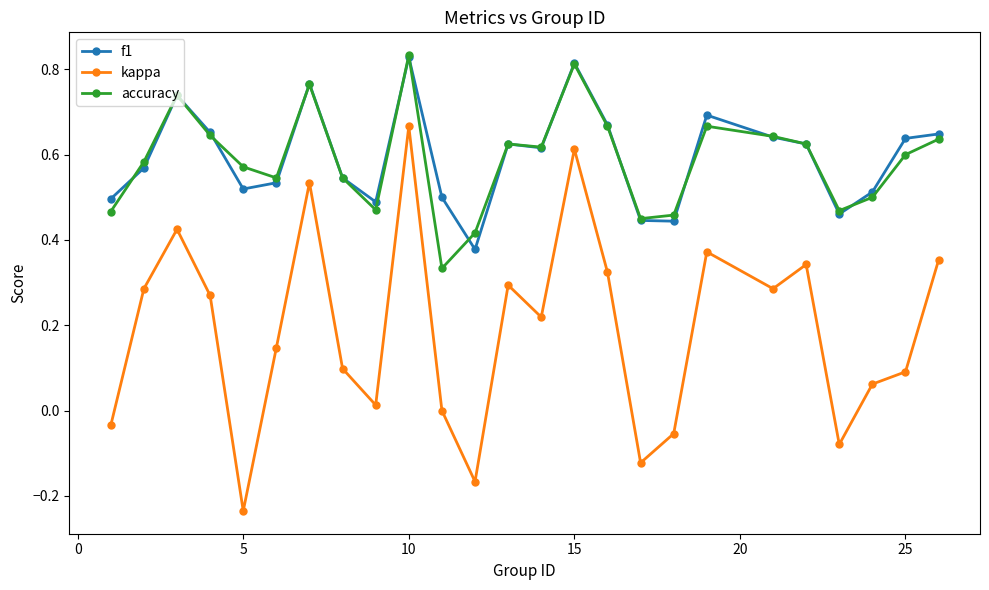

True or false: accuracy has more than 1 points higher than both neighbors.

True